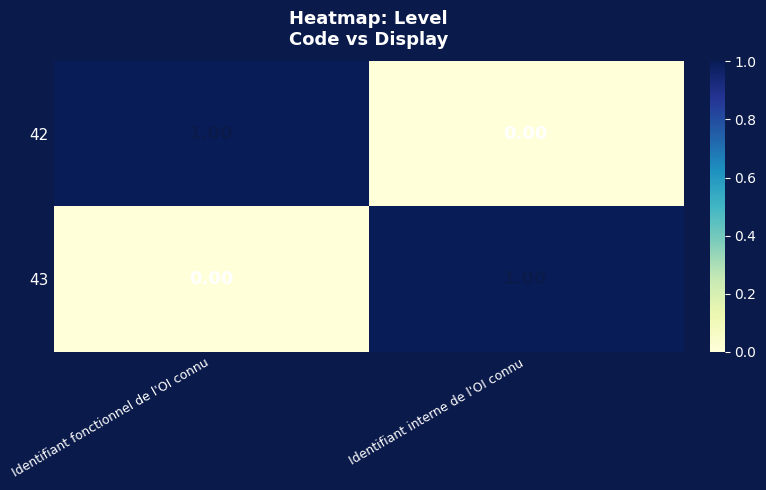

How many values in 43 are above zero?

1